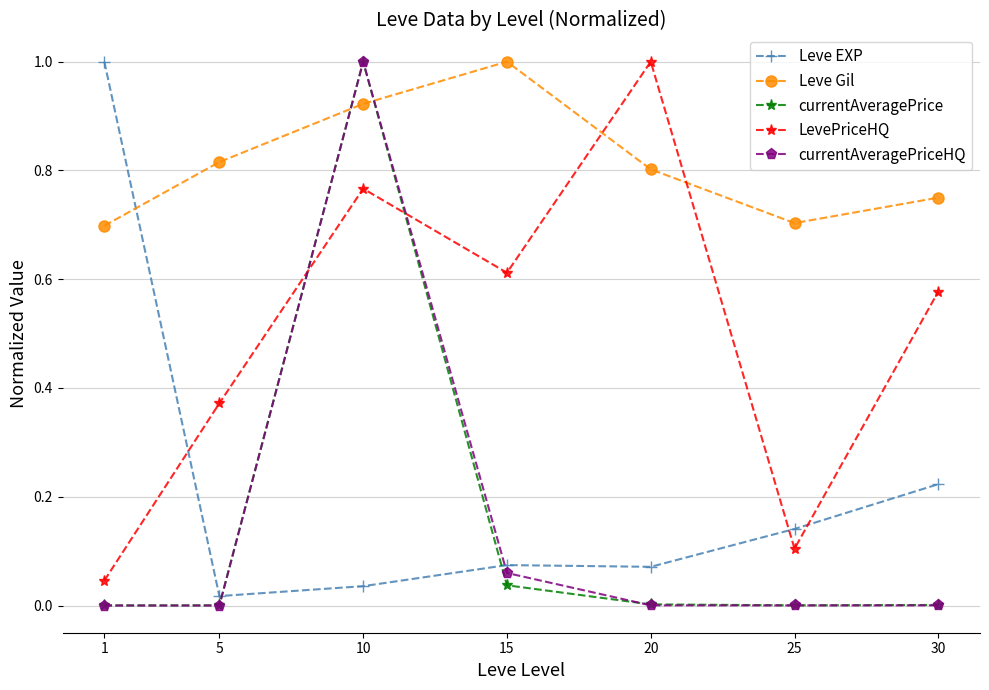

What is the difference between the maximum and minimum values in the currentAveragePriceHQ series?

1.0